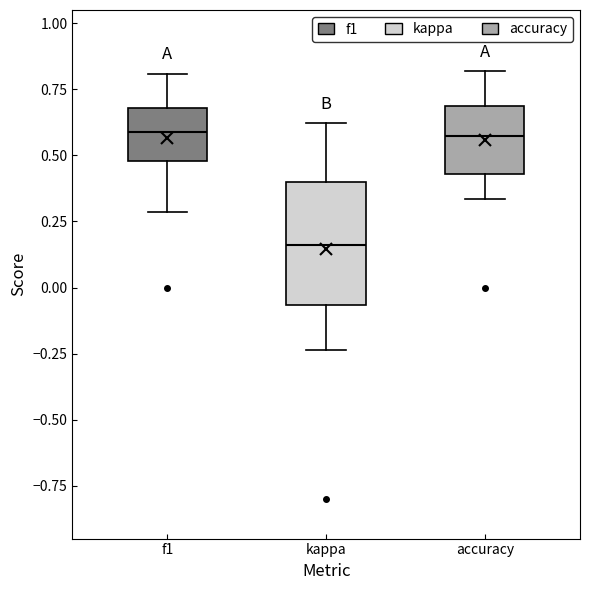

Reading left to right, transcribe this box plot: for each box, give where its median line is, the range the box spans, and where its two whiskers end, as read against the y-axis. The values are not printed on the chart, so give them approximately, as read against the axis.

f1: median 0.60, box 0.50 to 0.70, whiskers 0.30 to 0.80
kappa: median 0.15, box -0.05 to 0.40, whiskers -0.25 to 0.60
accuracy: median 0.55, box 0.45 to 0.70, whiskers 0.35 to 0.80